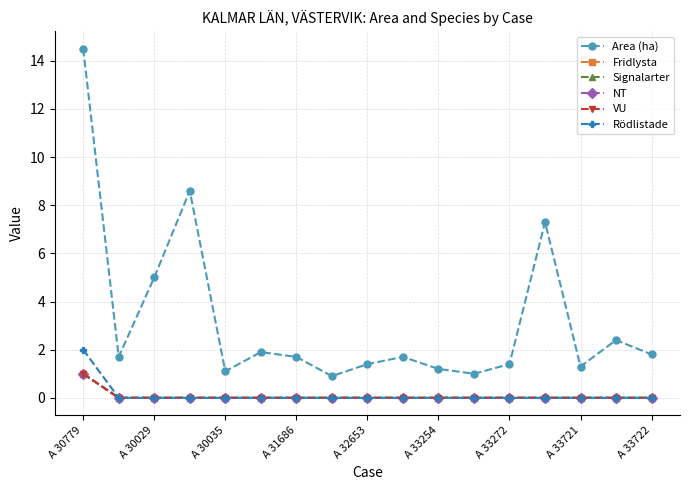

Does the chart have visible grid lines?

Yes